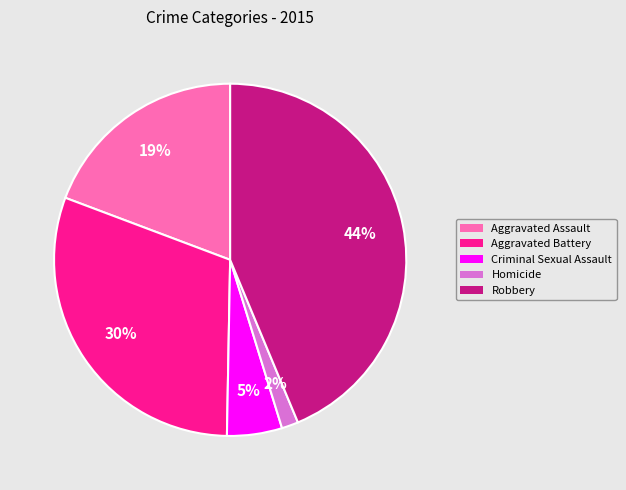

Rank the categories by value from lowest to highest.

Homicide, Criminal Sexual Assault, Aggravated Assault, Aggravated Battery, Robbery